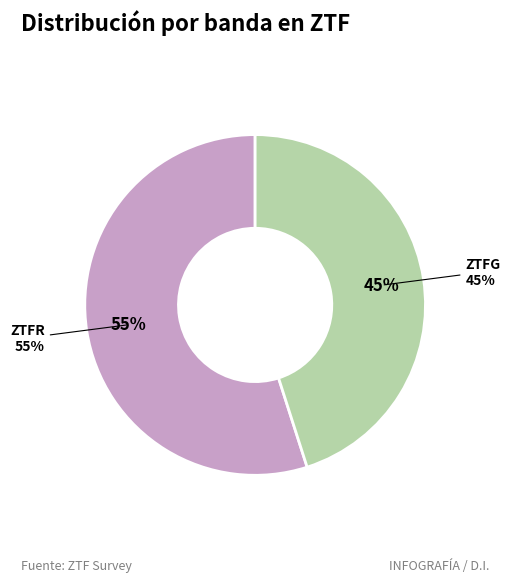

What percentage do ztfr and ztfg together represent?

100.0%